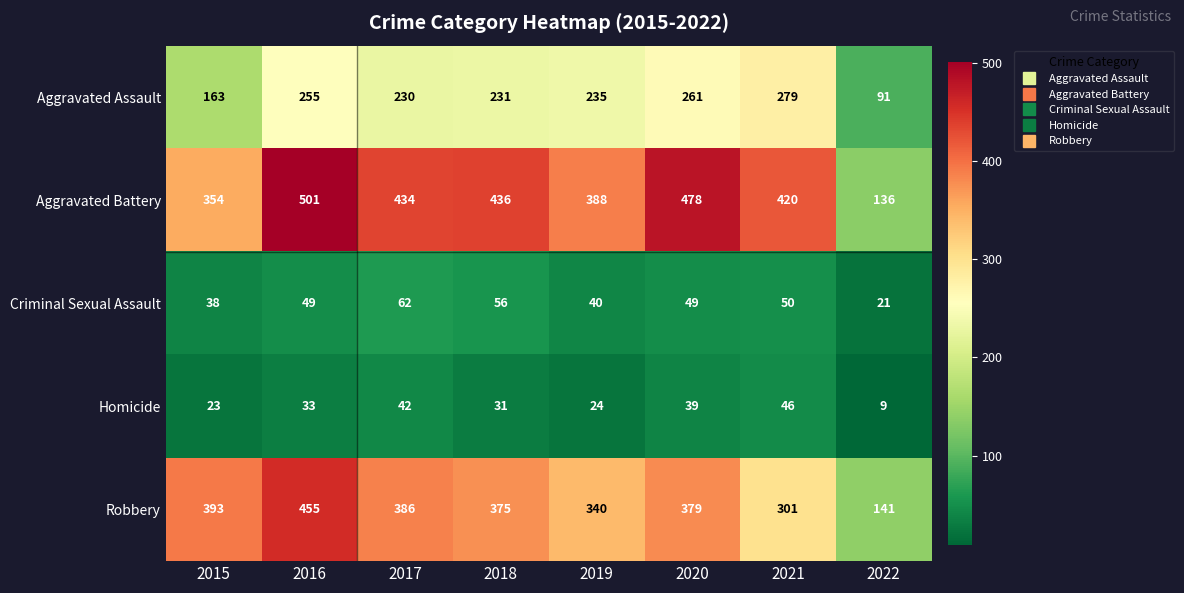

At which category does the chart reach its peak across all series?

2016